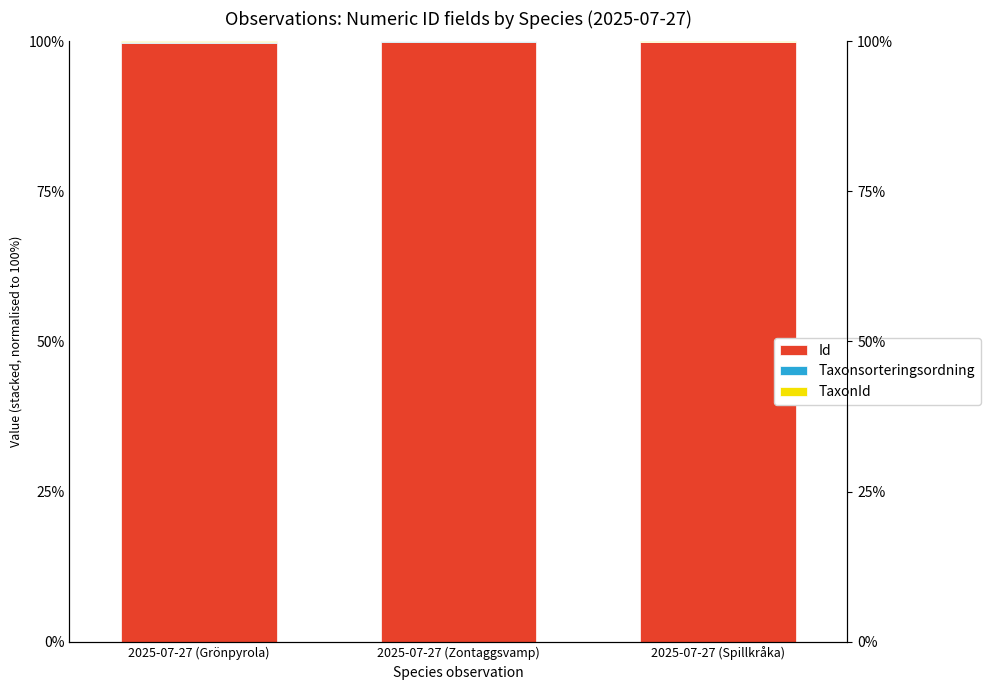

How many categories are shown in the chart?

3